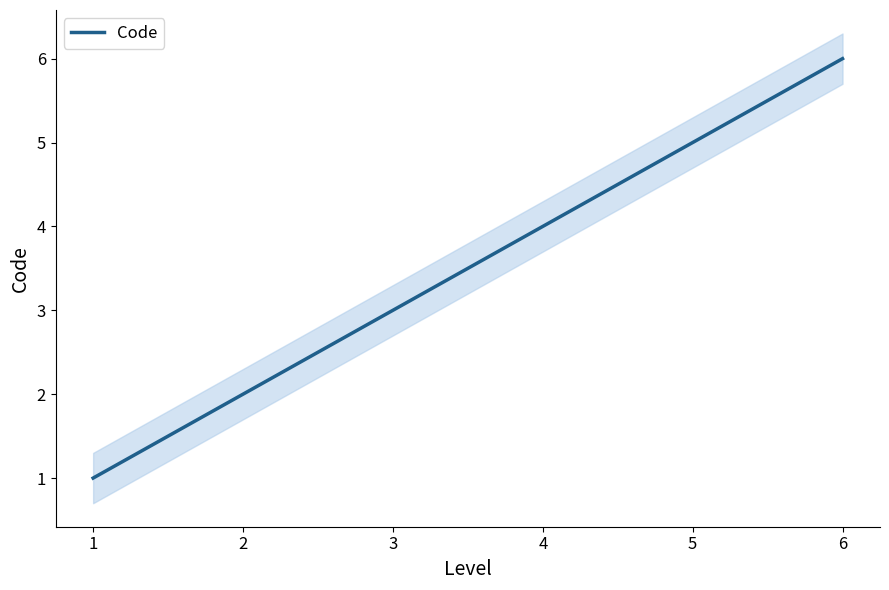

The Code series shows 6 at 4. True or false?

False